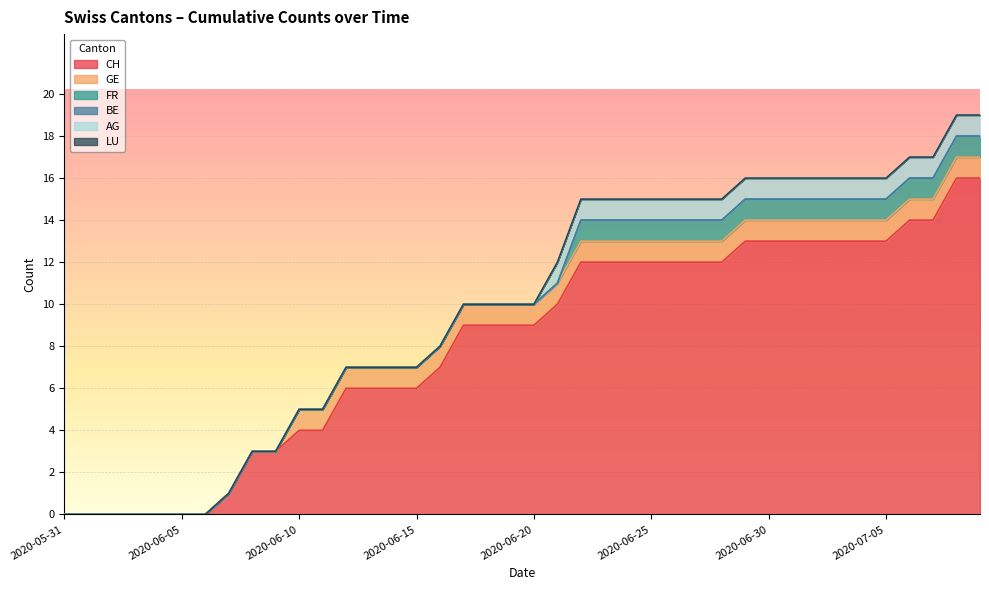

How many AG values are between 0 and 1?

40